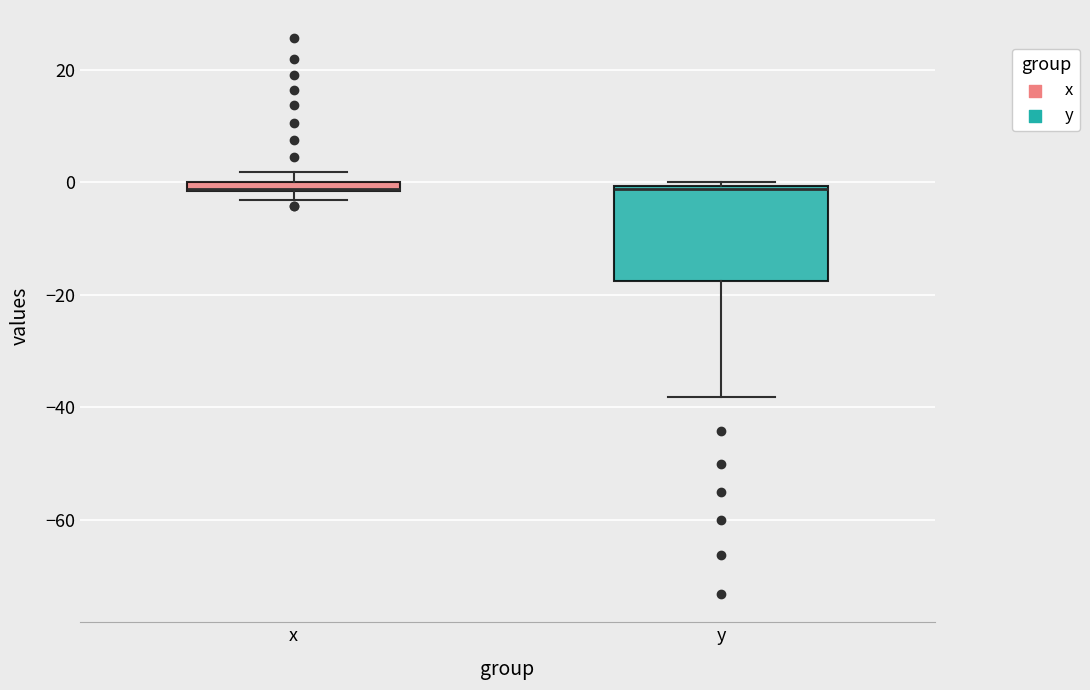

Where is the upper edge of the box for y on the y-axis? The values are not printed on the chart, so give them approximately, as read against the axis.

0